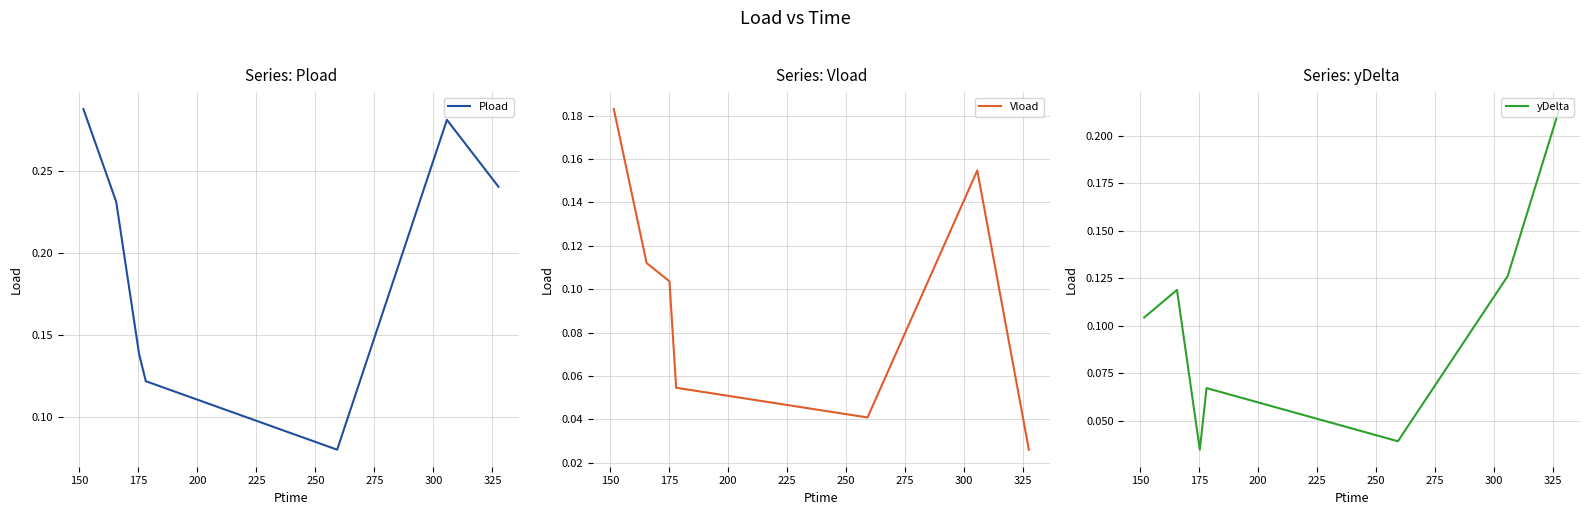

Which category has the lowest value in the yDelta series?

175